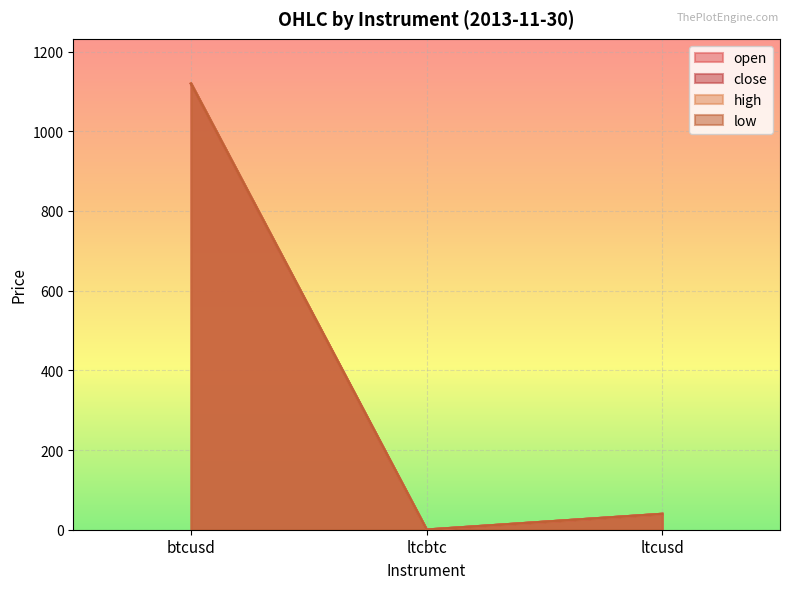

At which category is the sum across all series the highest?

btcusd